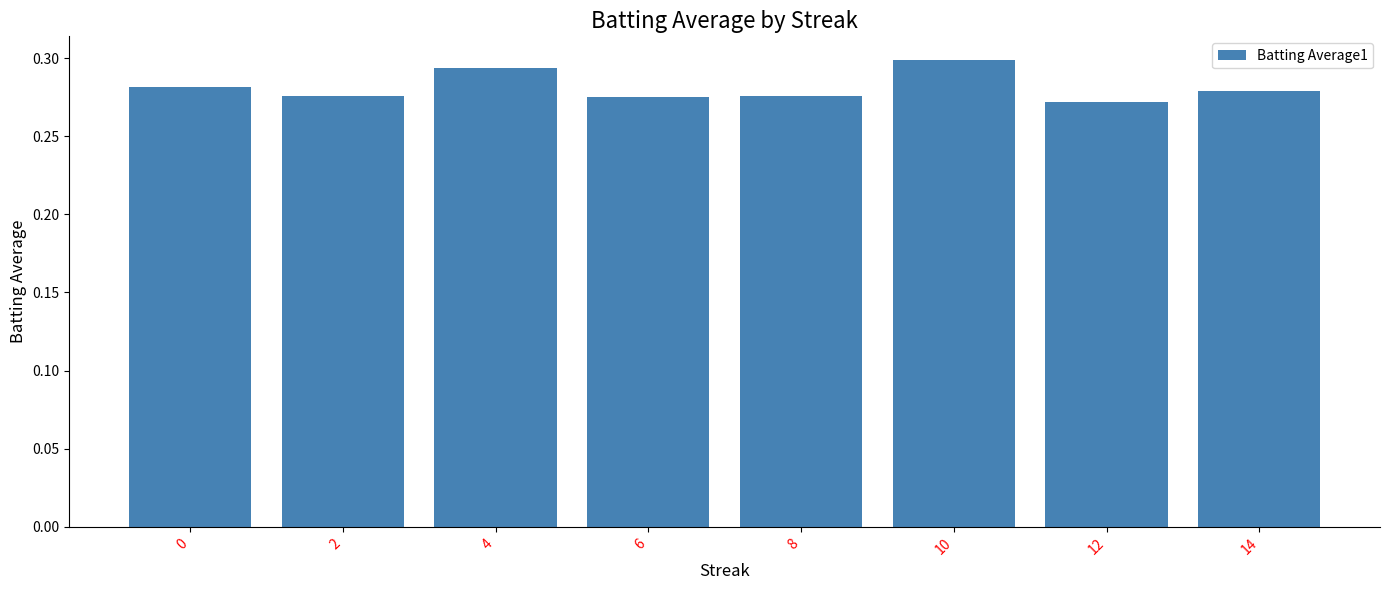

True or false: the data shows 0.5 at 10.

False